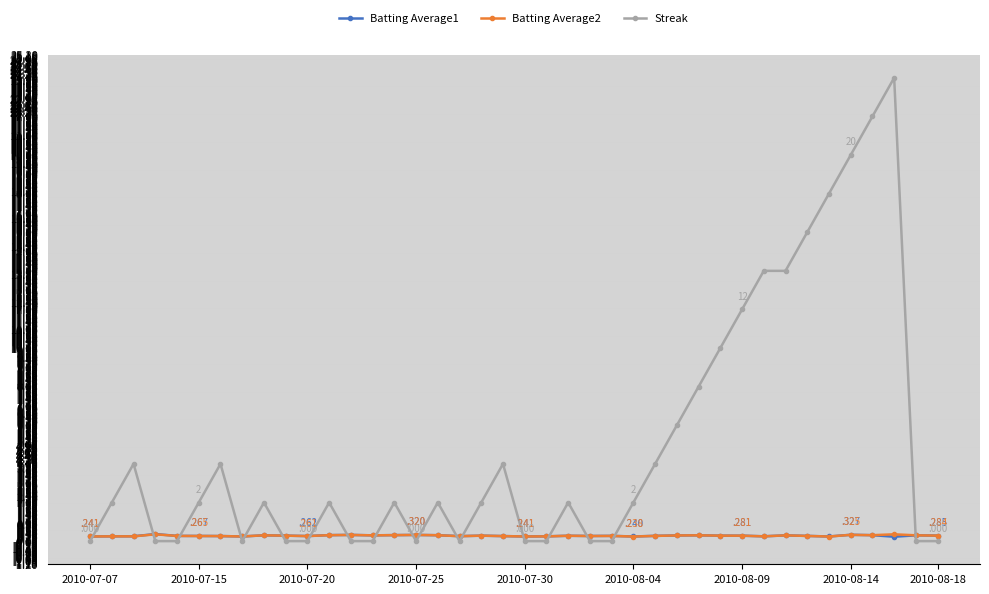

What is the difference between the maximum and minimum values in the Batting Average1 series?

0.1